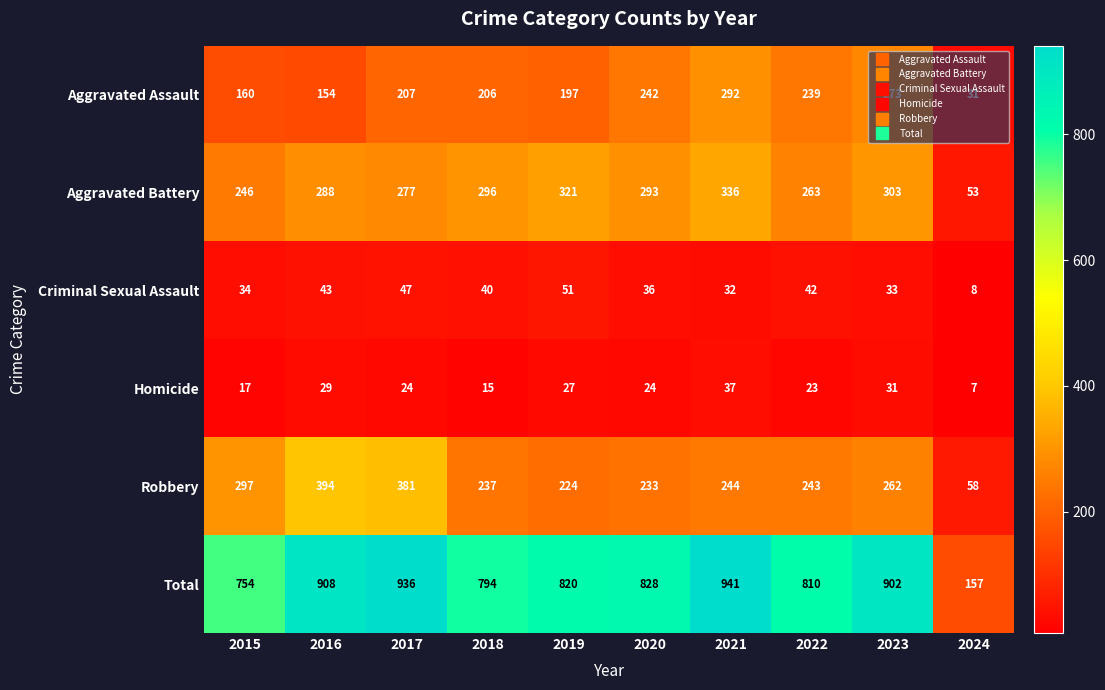

Where is Total nearest to the value 549?

2015